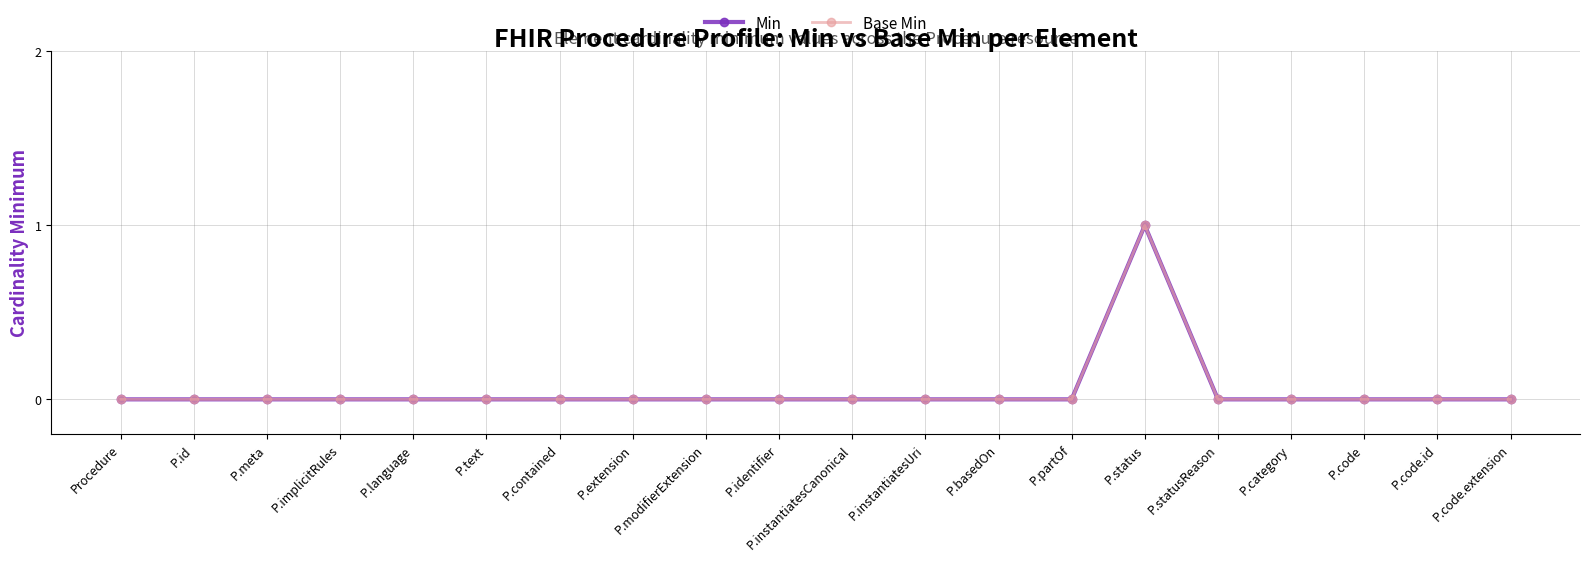

At how many categories does at least one series exceed 0?

1